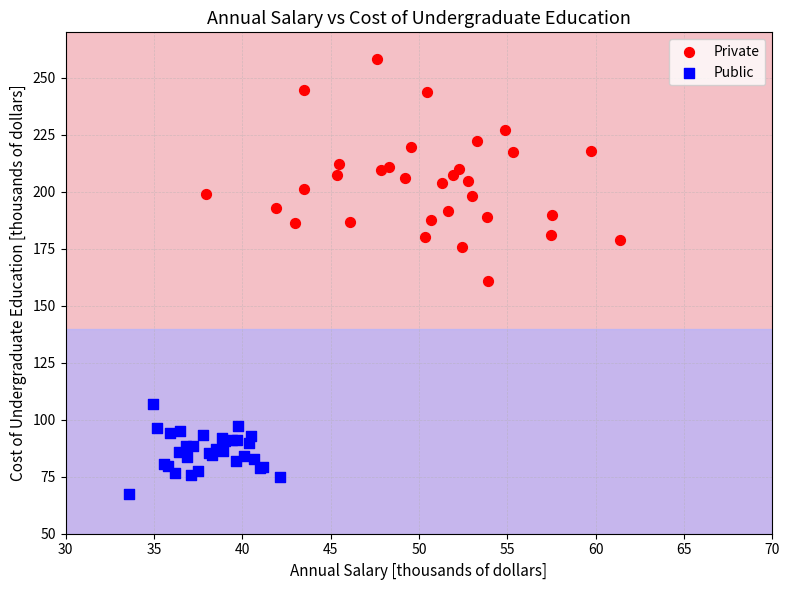

Which series has the widest spread of Y values?

Private